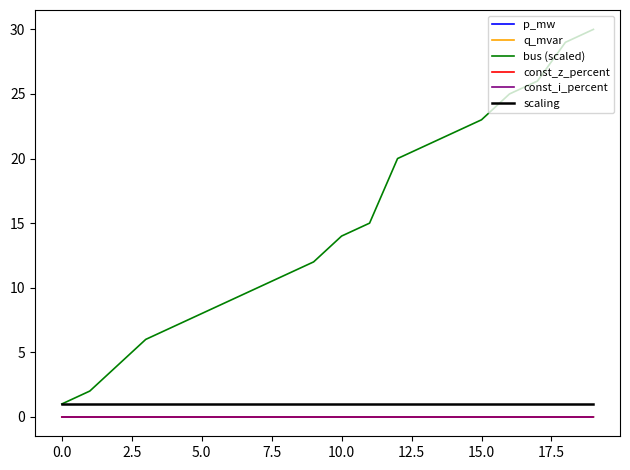

Is this an area chart (filled region under the line)?

No